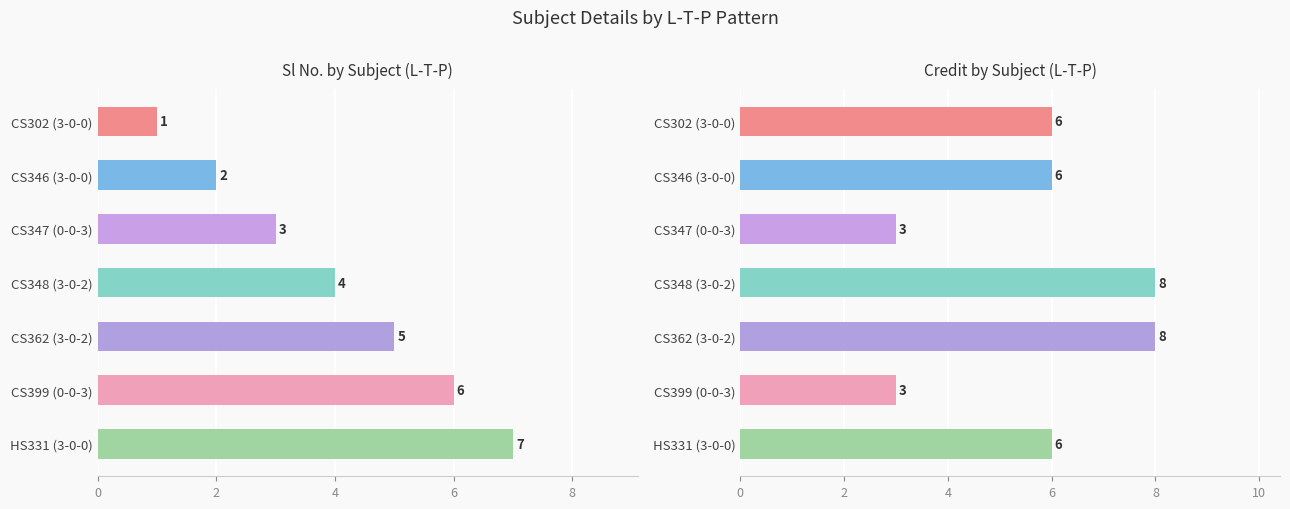

Rank the series at CS399 (0-0-3) from highest to lowest value.

Sl No., Credit